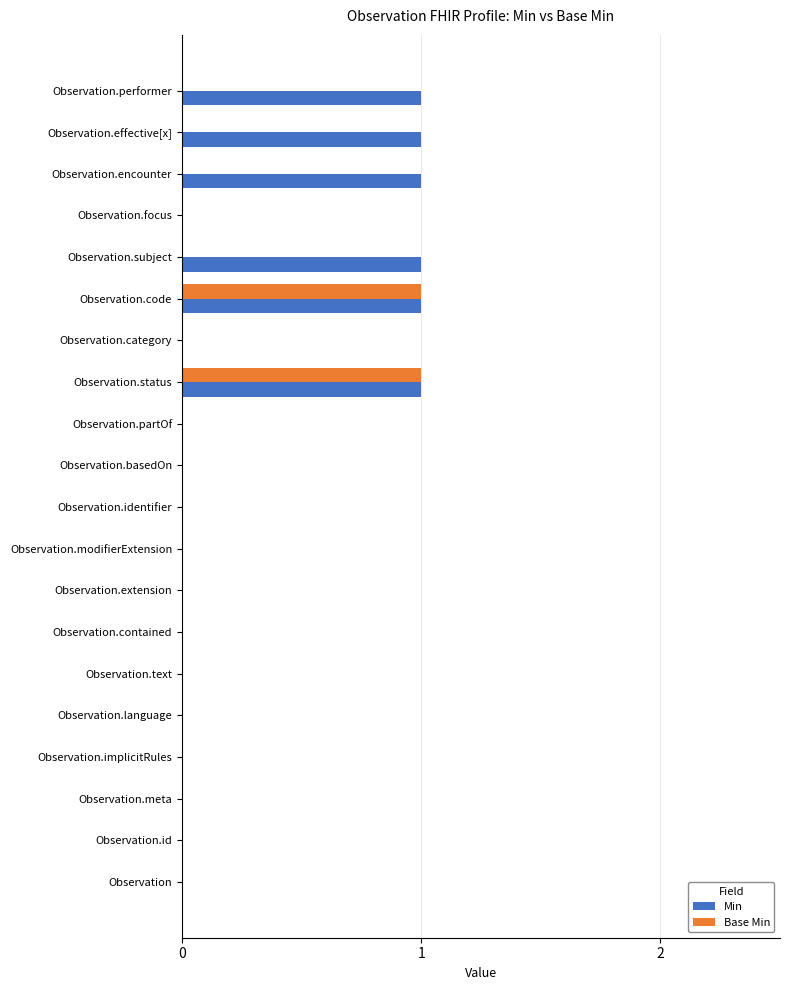

Which series has the largest total across all categories?

Min